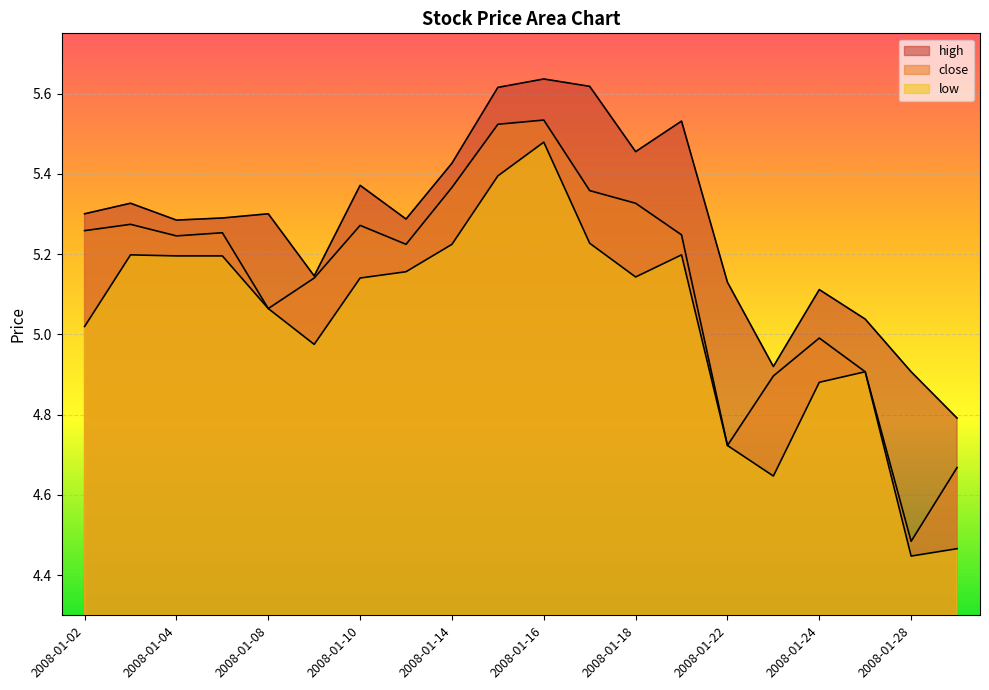

True or false: close and low intersect in this chart.

False